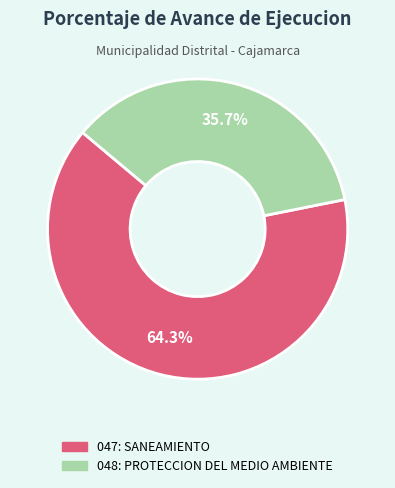

The 048: PROTECCION DEL MEDIO AMBIENTE slice represents 36% of the pie. True or false?

True